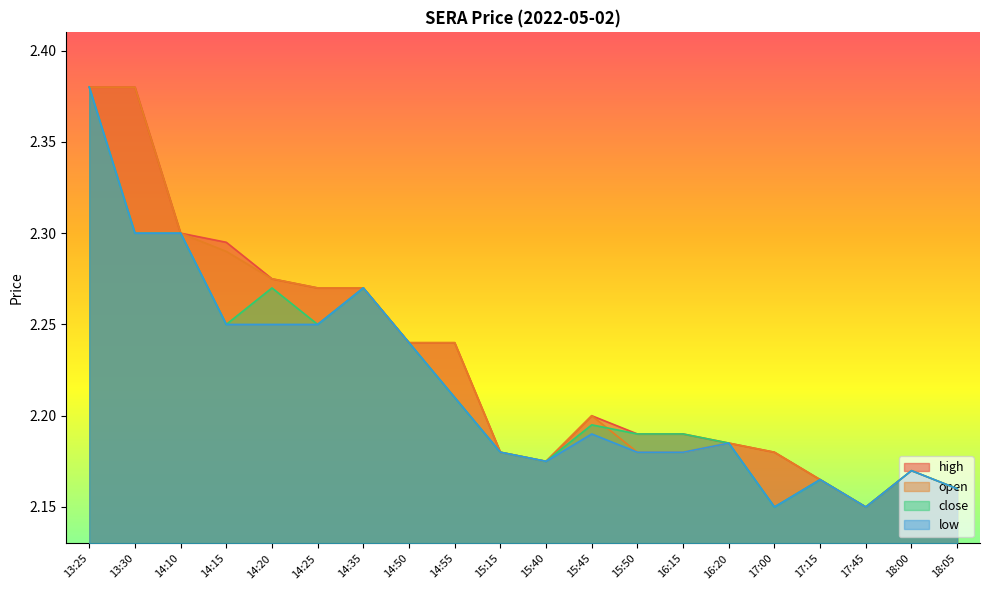

Reading right to left, what are all the values shown in this chart?

high: 18:05=2.2	18:00=2.2	17:45=2.1	17:15=2.2	17:00=2.2	16:20=2.2	16:15=2.2	15:50=2.2	15:45=2.2	15:40=2.2	15:15=2.2	14:55=2.2	14:50=2.2	14:35=2.3	14:25=2.3	14:20=2.3	14:15=2.3	14:10=2.3	13:30=2.4	13:25=2.4
open: 18:05=2.2	18:00=2.2	17:45=2.1	17:15=2.2	17:00=2.2	16:20=2.2	16:15=2.2	15:50=2.2	15:45=2.2	15:40=2.2	15:15=2.2	14:55=2.2	14:50=2.2	14:35=2.3	14:25=2.3	14:20=2.3	14:15=2.3	14:10=2.3	13:30=2.4	13:25=2.4
close: 18:05=2.2	18:00=2.2	17:45=2.1	17:15=2.2	17:00=2.1	16:20=2.2	16:15=2.2	15:50=2.2	15:45=2.2	15:40=2.2	15:15=2.2	14:55=2.2	14:50=2.2	14:35=2.3	14:25=2.2	14:20=2.3	14:15=2.2	14:10=2.3	13:30=2.3	13:25=2.4
low: 18:05=2.2	18:00=2.2	17:45=2.1	17:15=2.2	17:00=2.1	16:20=2.2	16:15=2.2	15:50=2.2	15:45=2.2	15:40=2.2	15:15=2.2	14:55=2.2	14:50=2.2	14:35=2.3	14:25=2.2	14:20=2.2	14:15=2.2	14:10=2.3	13:30=2.3	13:25=2.4